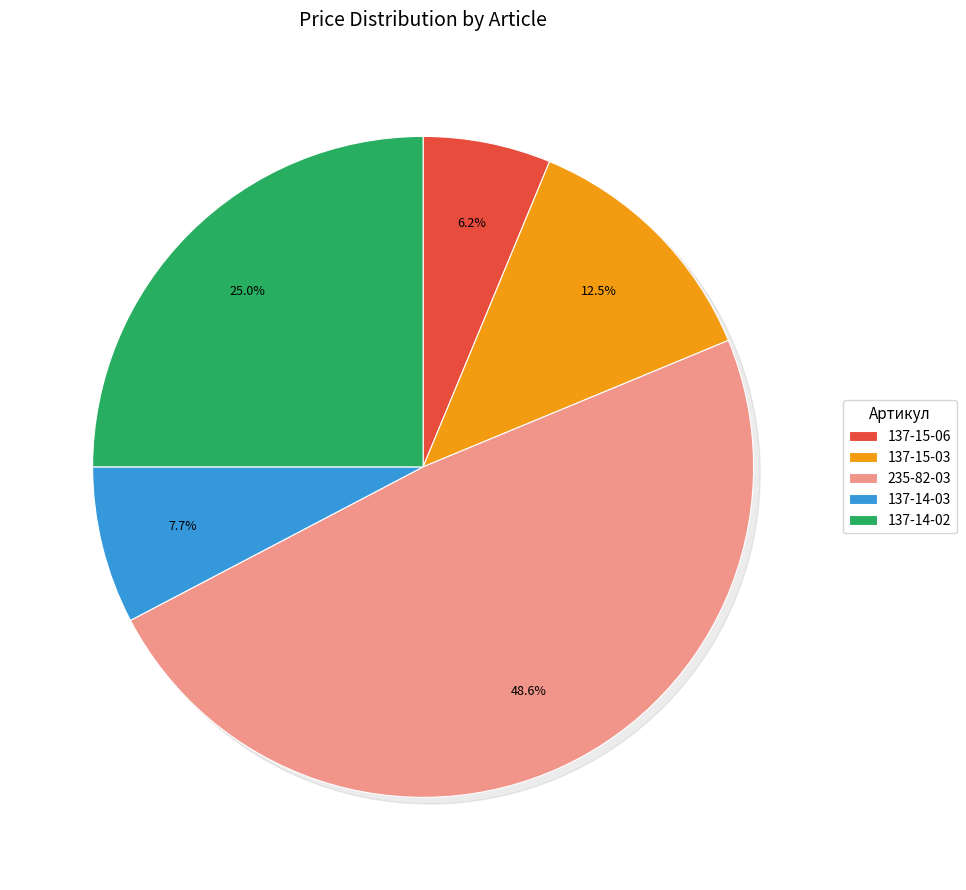

Is there any slice that represents more than half of the pie?

No